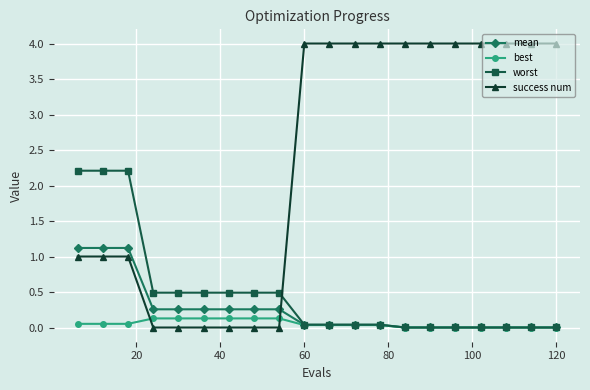

Rank the series by their maximum value, from highest to lowest.

success num, worst, mean, best